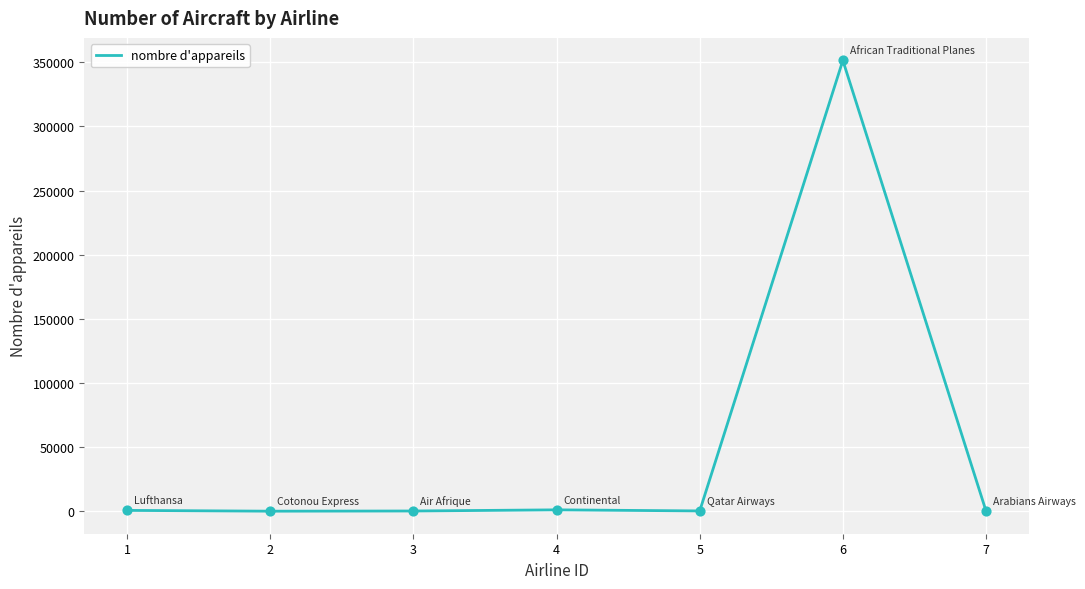

What is the change in value from 4 to 6?

+350373